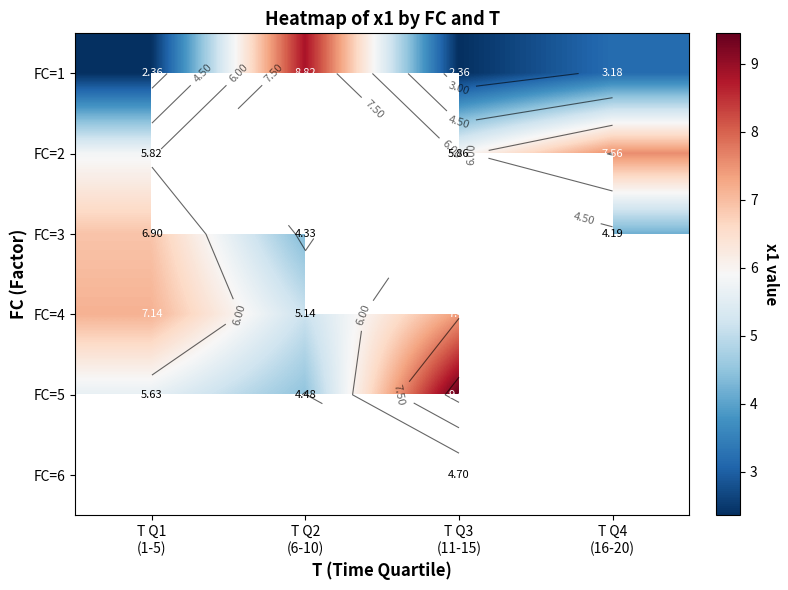

How many values in the FC=5 series are below 9?

2